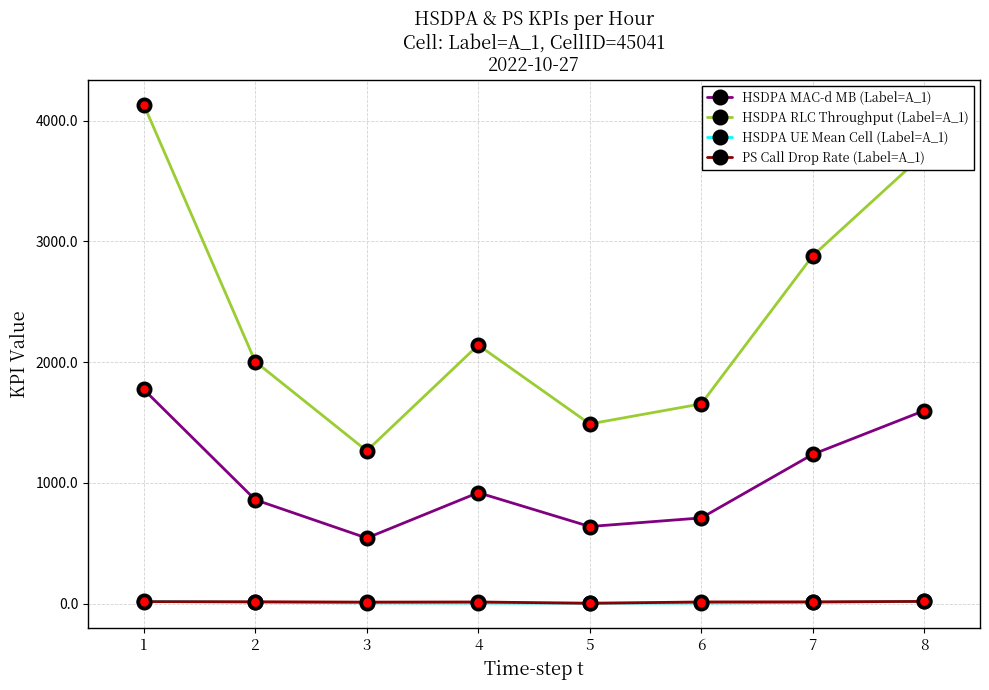

What is the difference between the HSDPA MAC-d MB (Label=A_1) values at 1 and 7?

537.0